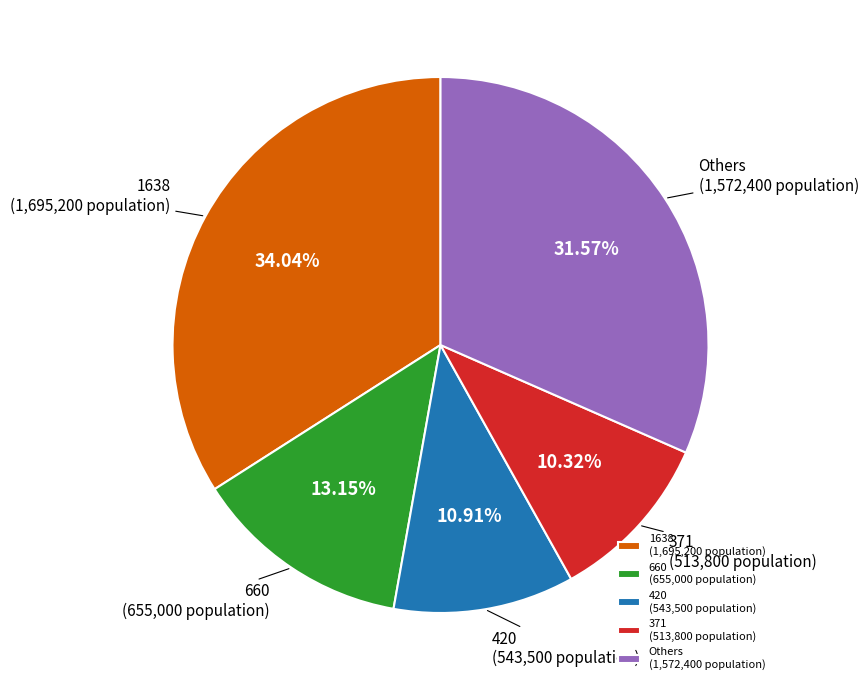

What is the largest slice in the pie chart?

1638 (1,695,200 population)